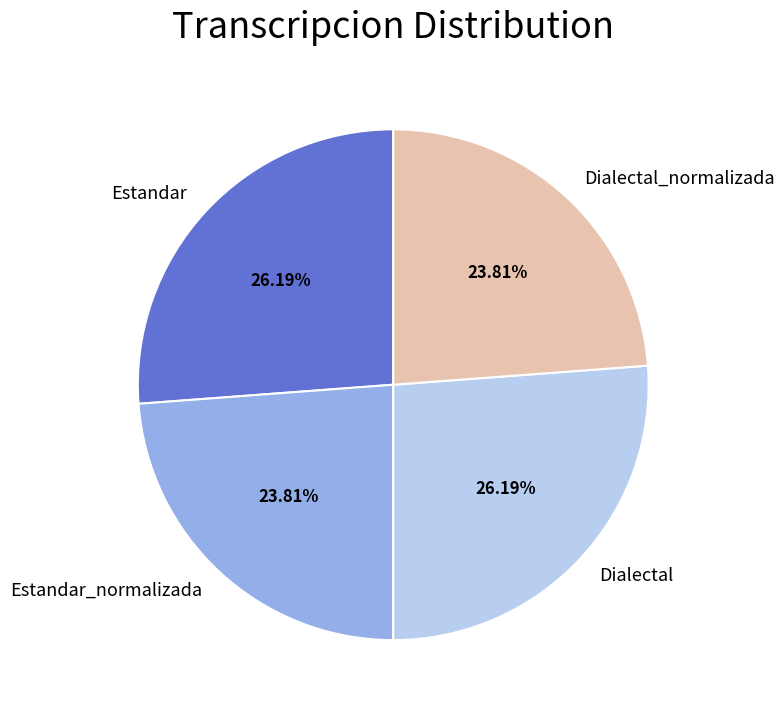

How many segments does this pie chart have?

4